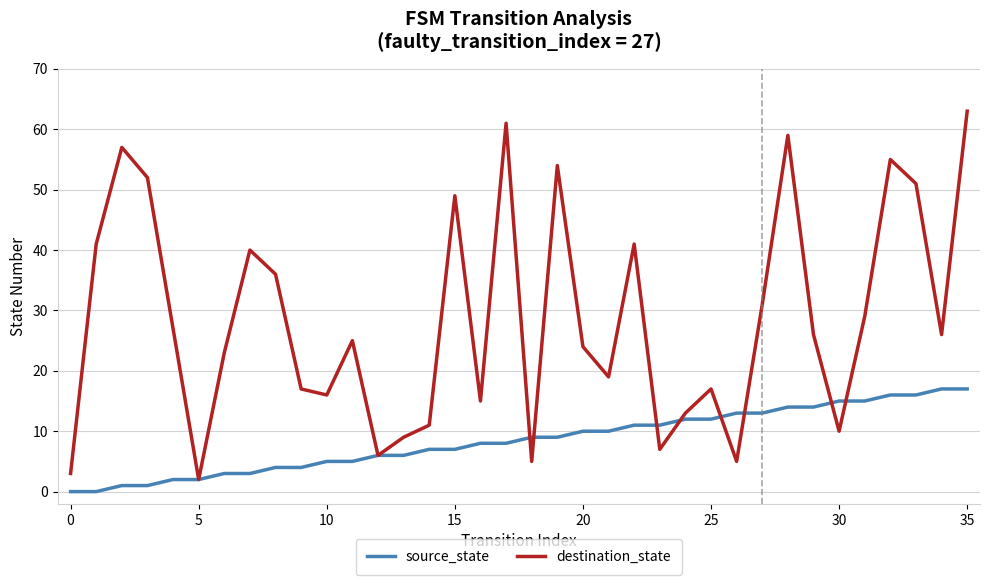

What is the difference between the maximum and minimum values in the destination_state series?

61